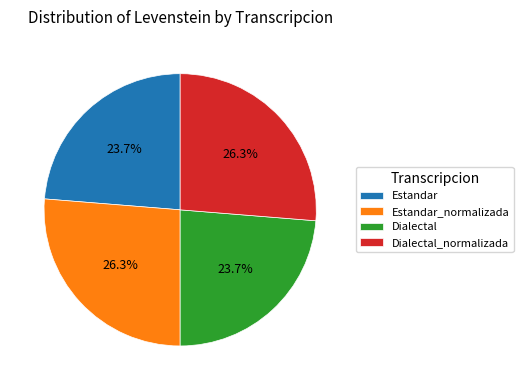

What is the total percentage of Dialectal and Estandar?

47.4%